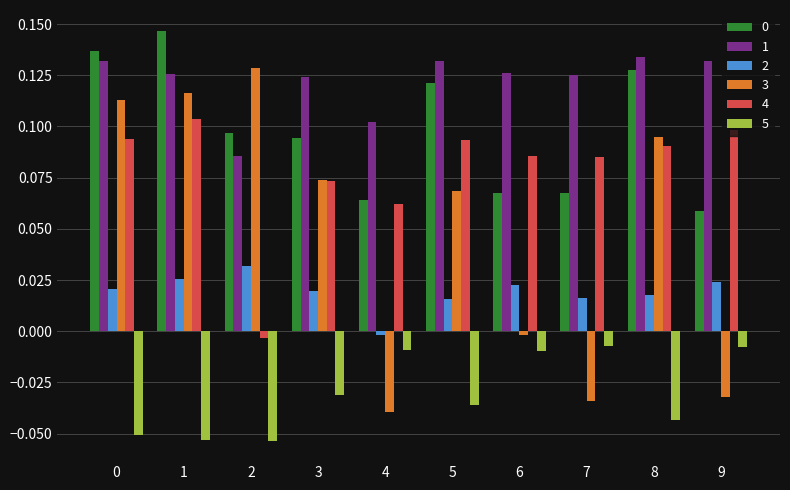

Which category has the lowest value in the 3 series?

4